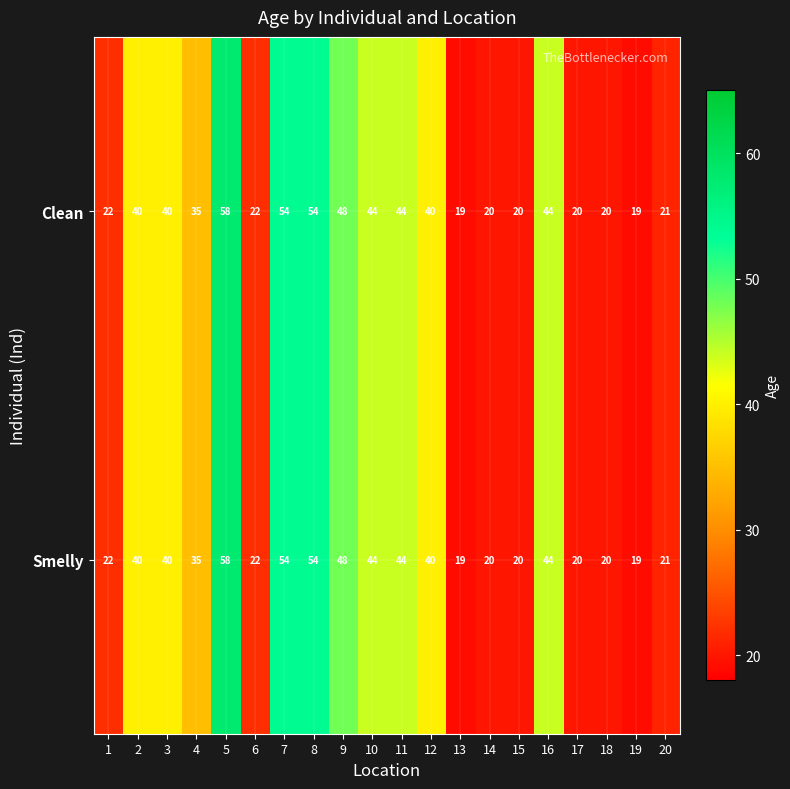

Which category has the highest value across all series?

5